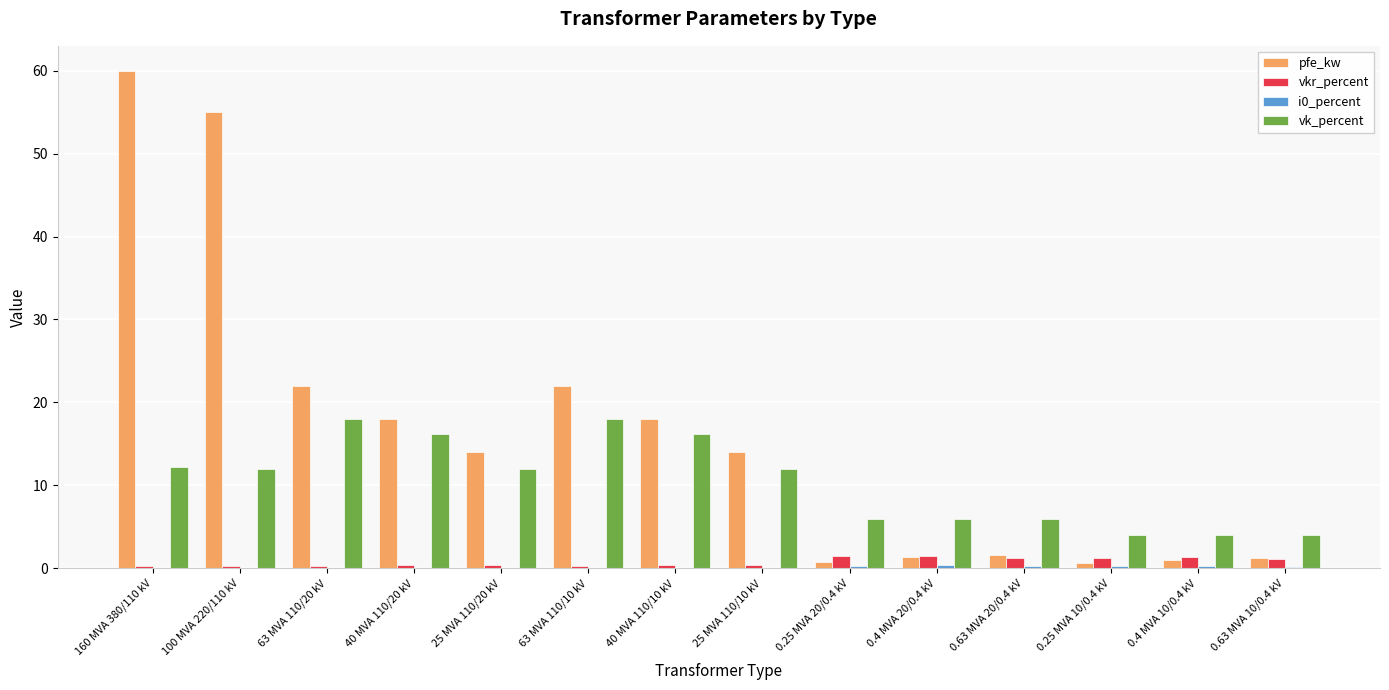

What is the sum of all vk_percent values?

146.6